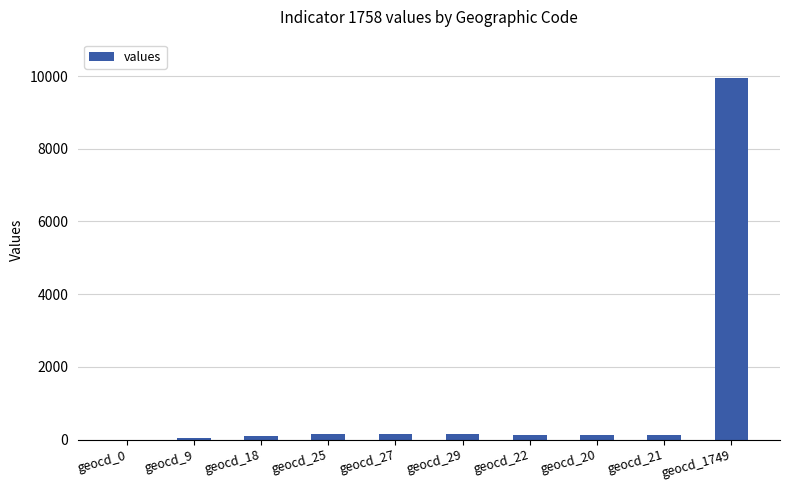

The chart shows a value of 9948 at geocd_1749. True or false?

True